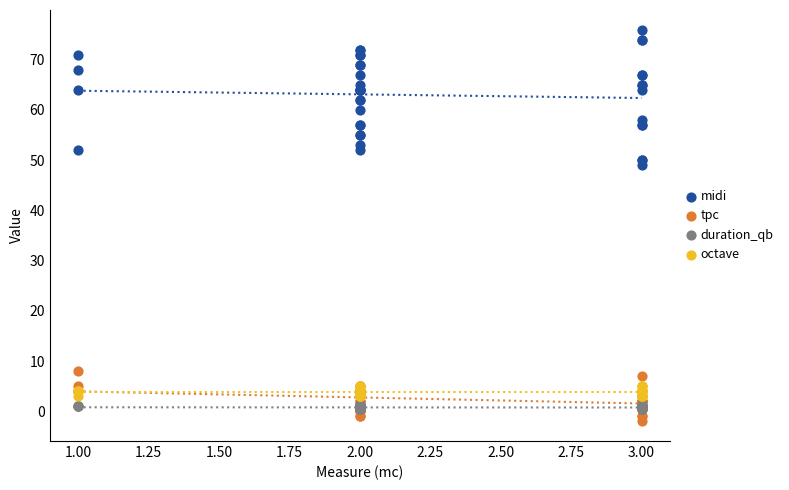

Which series reaches the minimum Y coordinate?

tpc